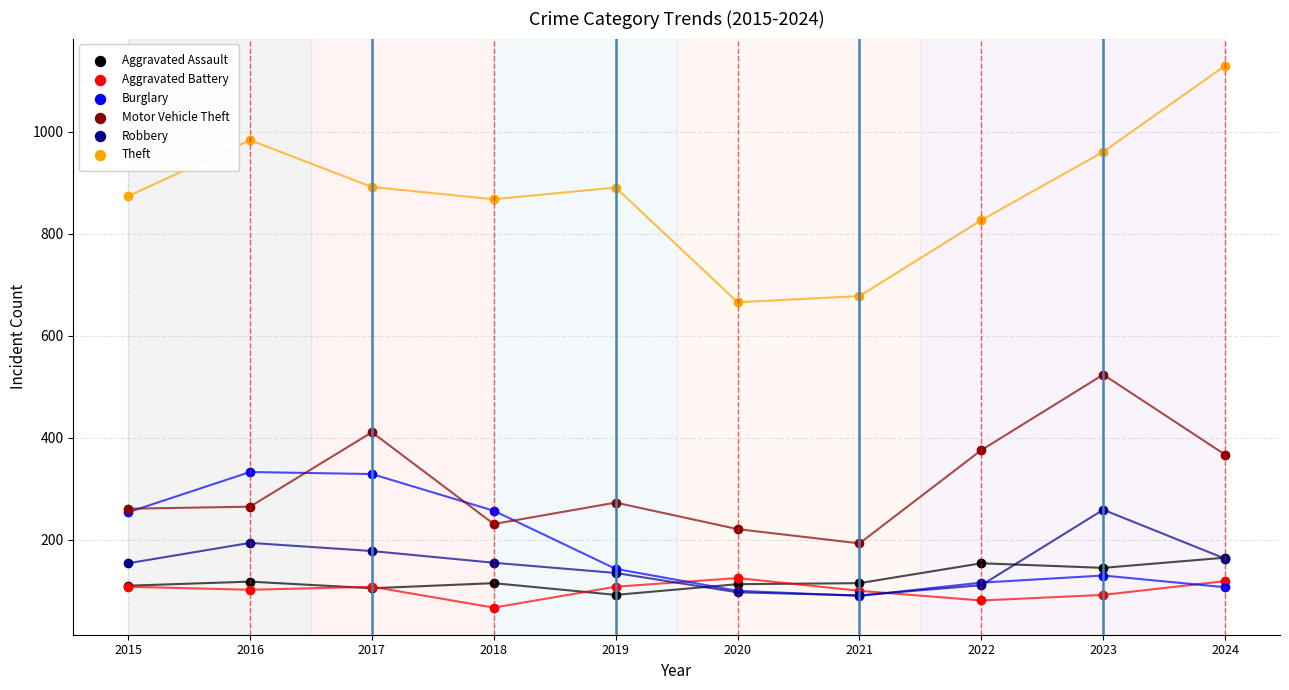

Which series has the largest Y range (max minus min)?

Theft